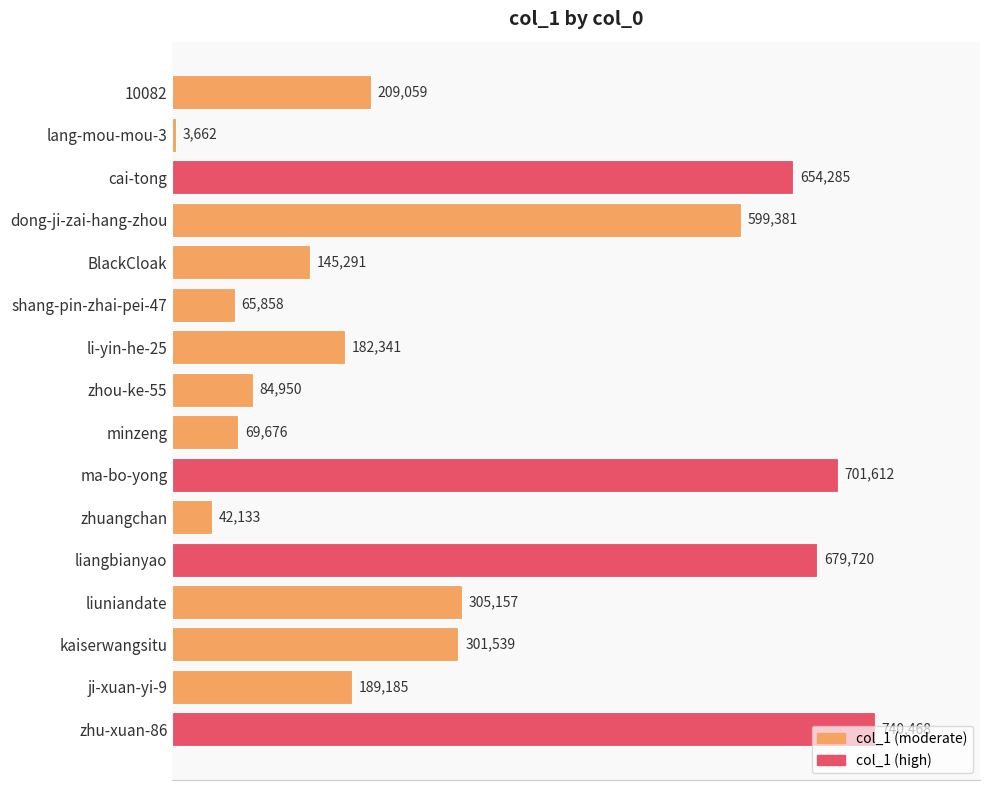

What is the label of the 1st bar from the top?

10082